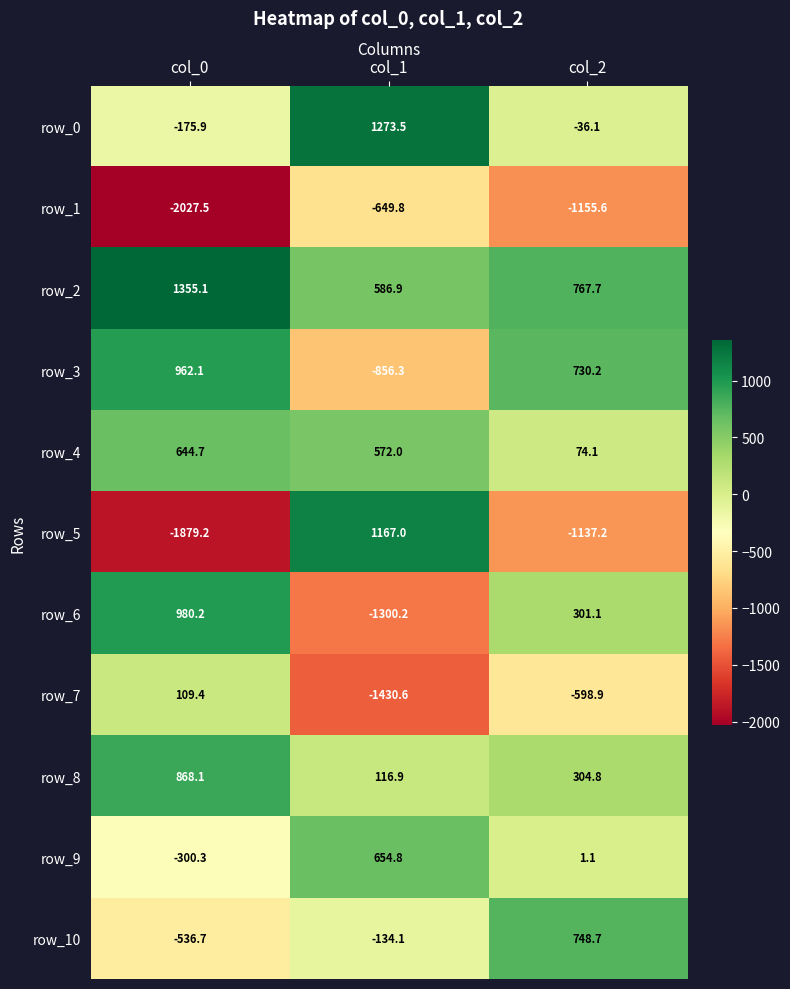

At col_0, list the series in order from largest to smallest.

row_2, row_6, row_3, row_8, row_4, row_7, row_0, row_9, row_10, row_5, row_1